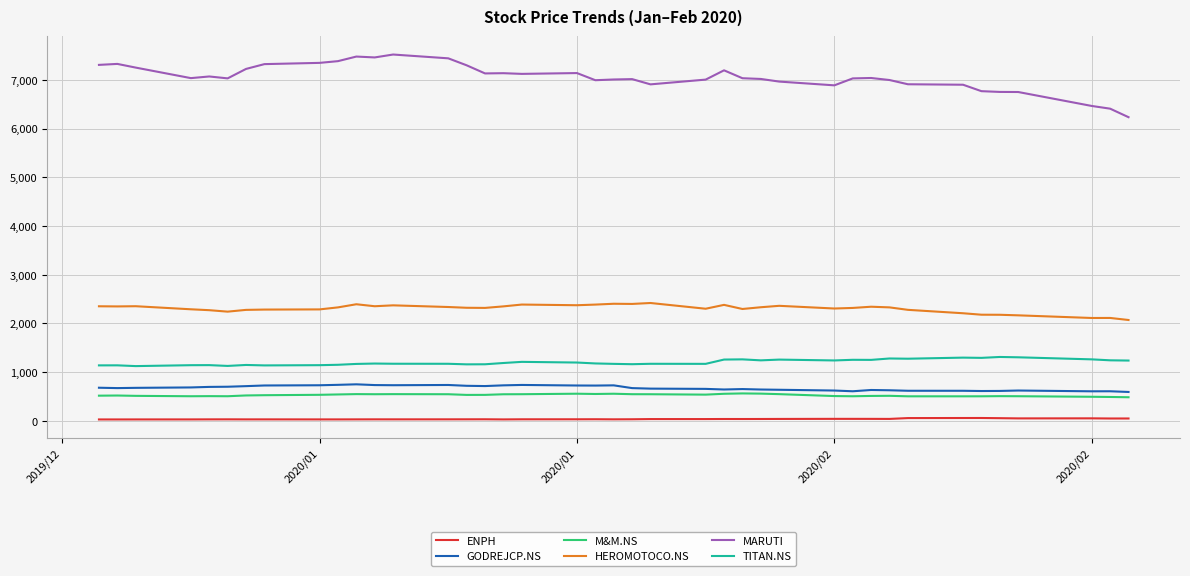

Which series has the largest total across all categories?

MARUTI